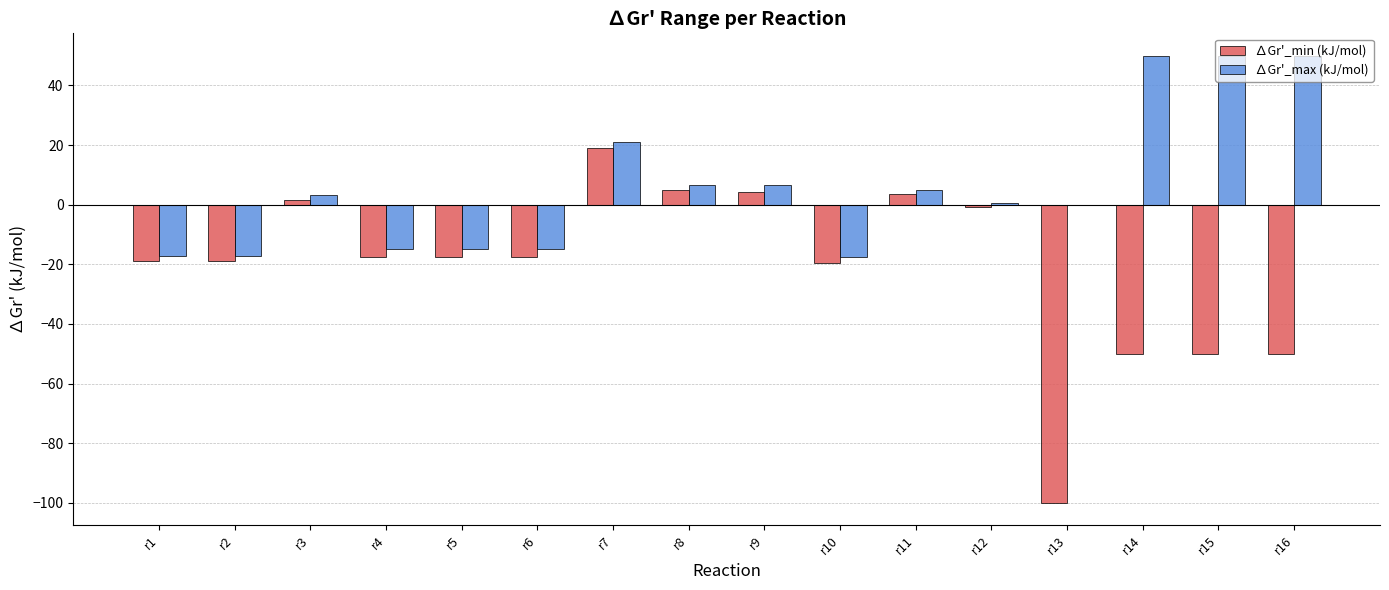

How many groups of bars are there?

16